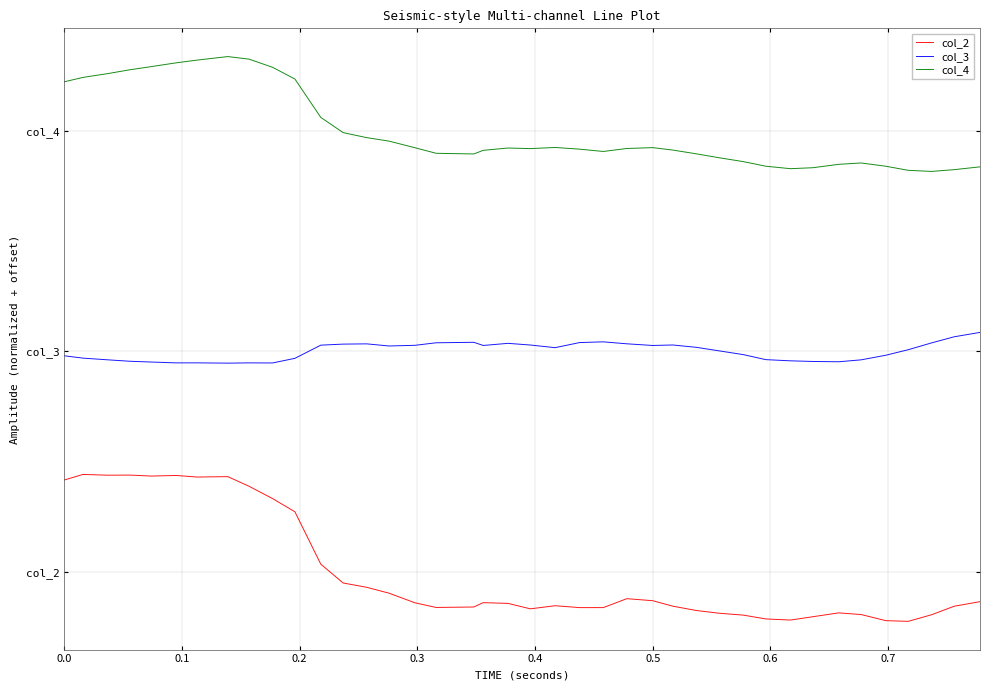

Which series has the largest range (max minus min)?

col_2